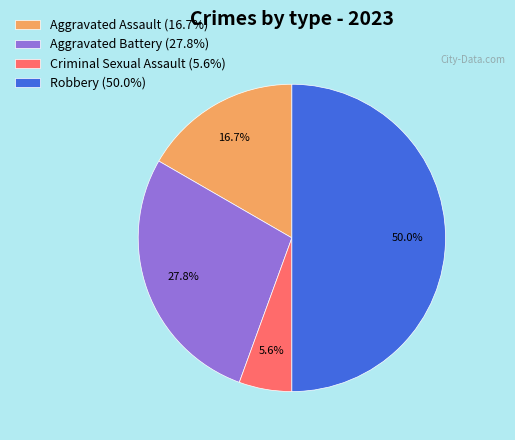

True or false: Aggravated Battery accounts for 16% of the total.

False